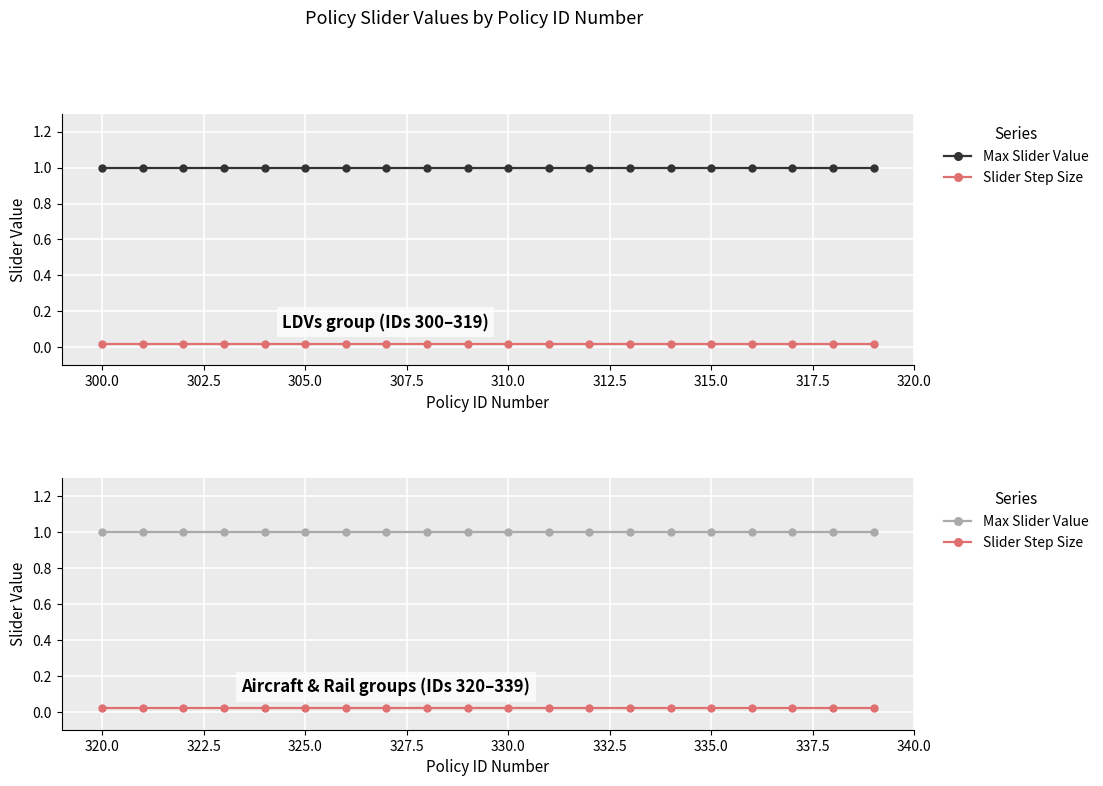

List the series in order of their overall mean, highest first.

Max Slider Value, Slider Step Size